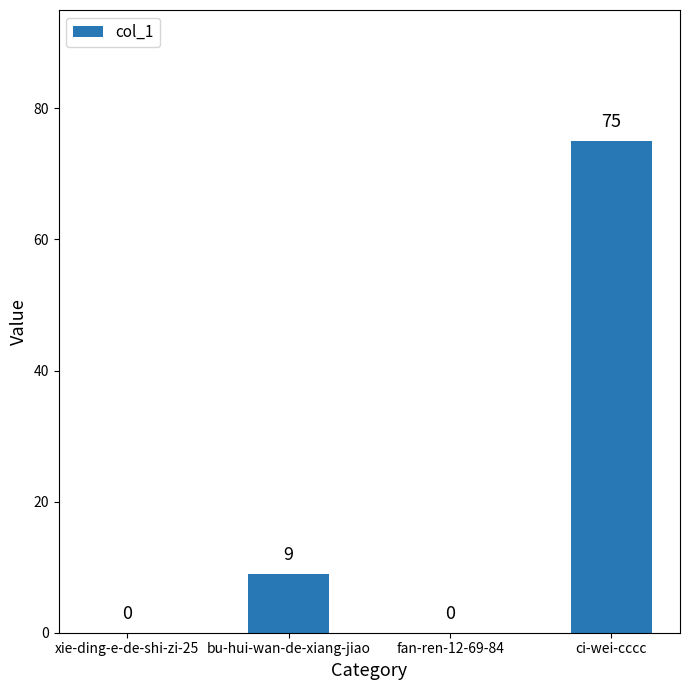

Reading left to right, list all the values displayed in this chart.

xie-ding-e-de-shi-zi-25=0	bu-hui-wan-de-xiang-jiao=9	fan-ren-12-69-84=0	ci-wei-cccc=75